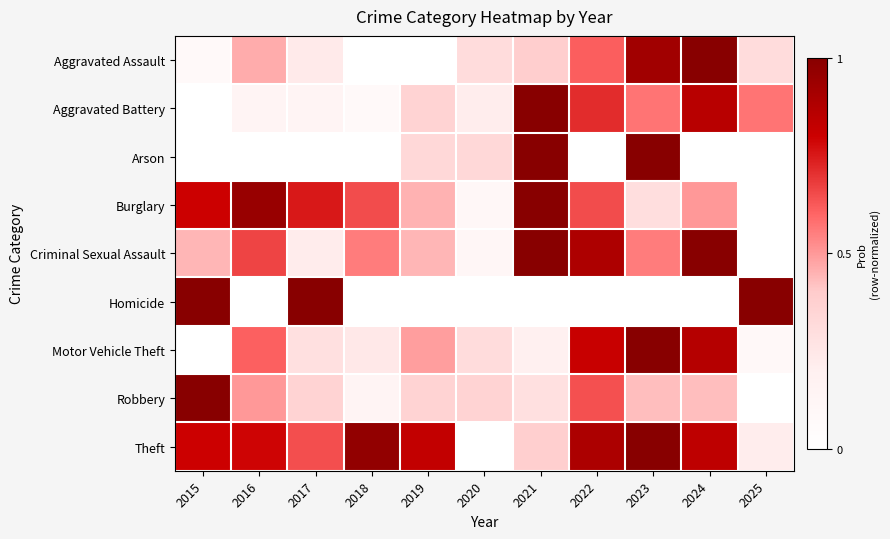

What is the total value across all series at 2023?

5.8